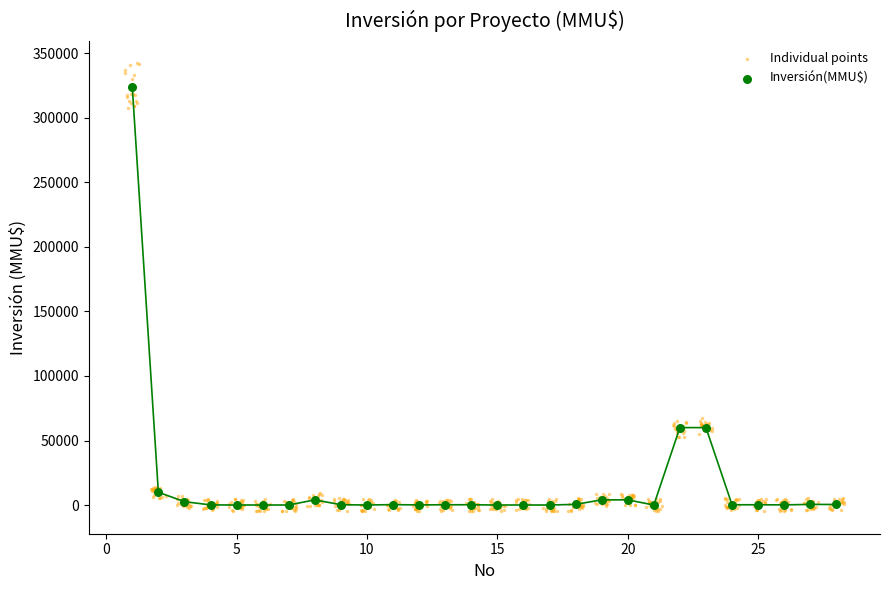

Which series has the largest Y range (max minus min)?

Individual points